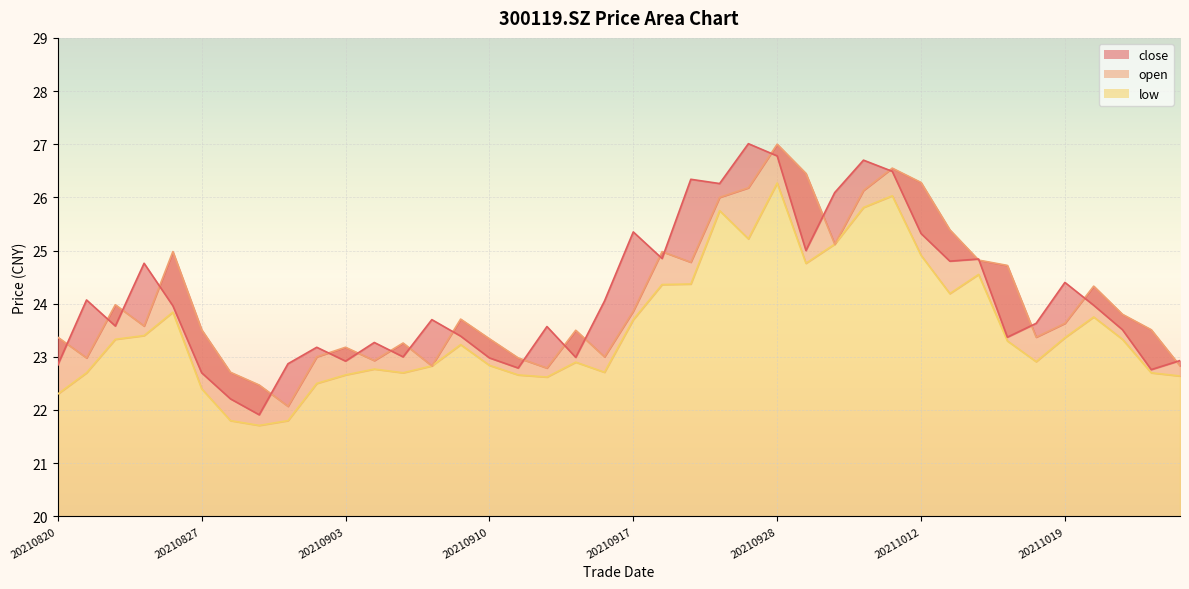

Which series changed the most between 20210909 and 20211025?

open